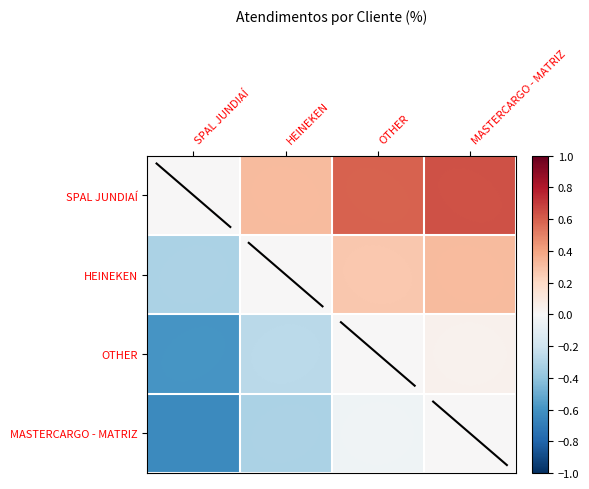

How many distinct data groups are displayed?

4